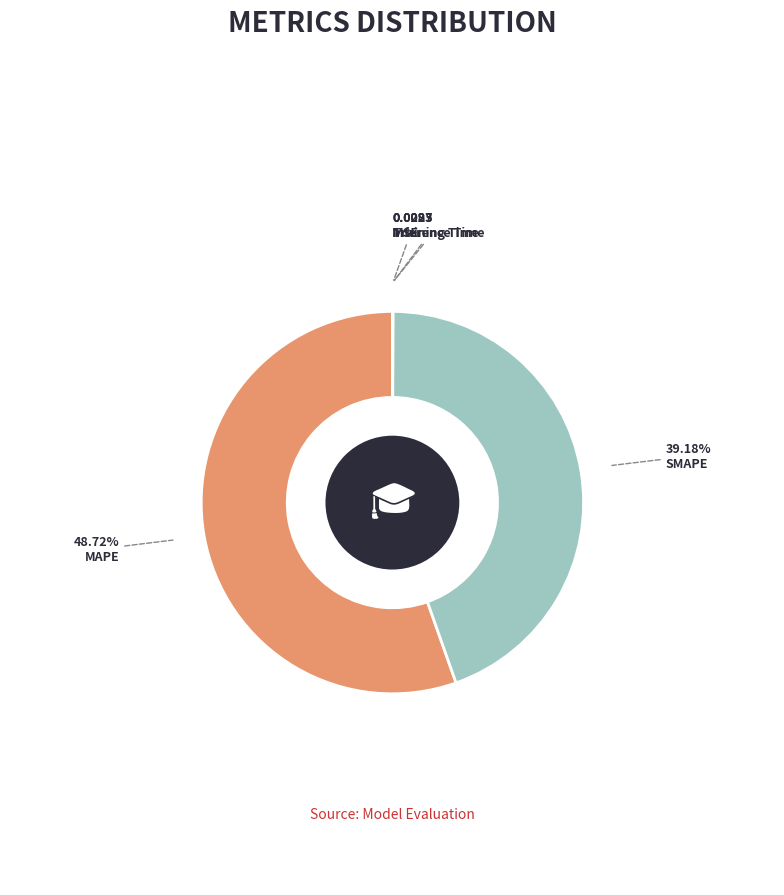

Which category has the smallest portion of the pie?

Training Time